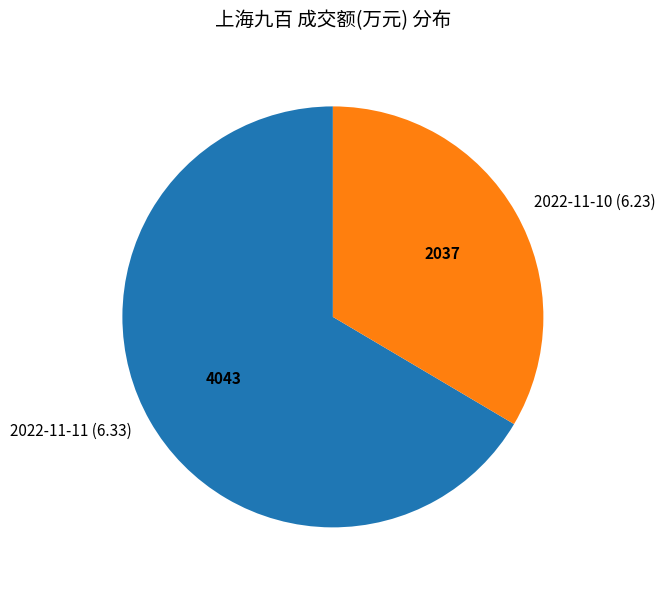

Rank the categories by value from lowest to highest.

2022-11-10 (6.23), 2022-11-11 (6.33)